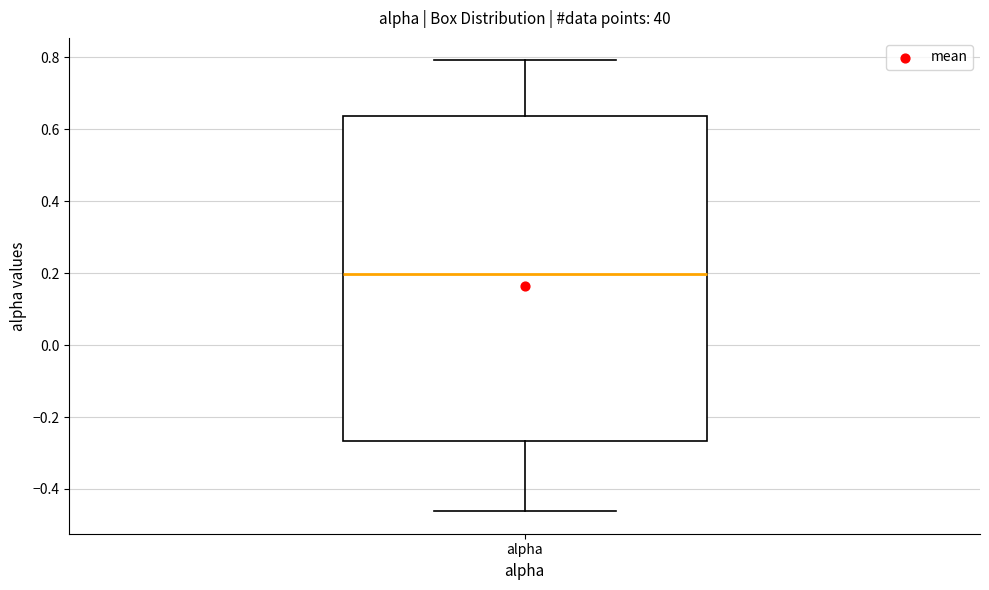

Transcribe this box plot: give where the median line is, the range the box spans, and where the two whiskers end, as read against the y-axis. The values are not printed on the chart, so give them approximately, as read against the axis.

median 0.20, box -0.26 to 0.64, whiskers -0.46 to 0.80